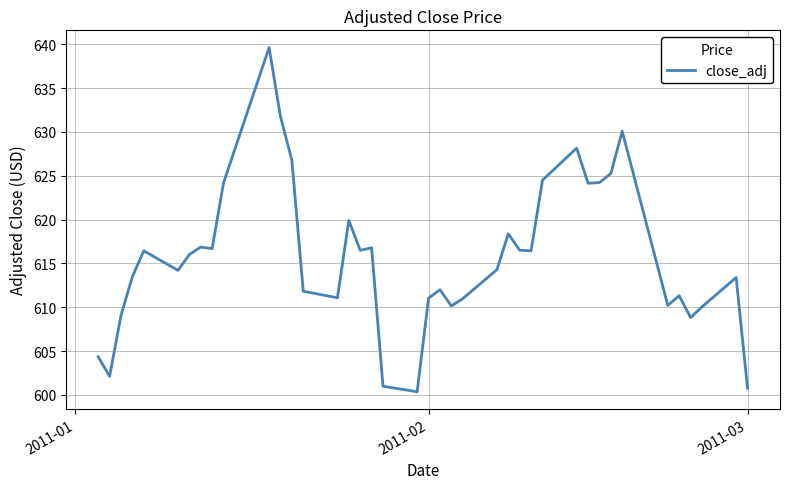

What is the difference between the maximum and minimum values?

39.3